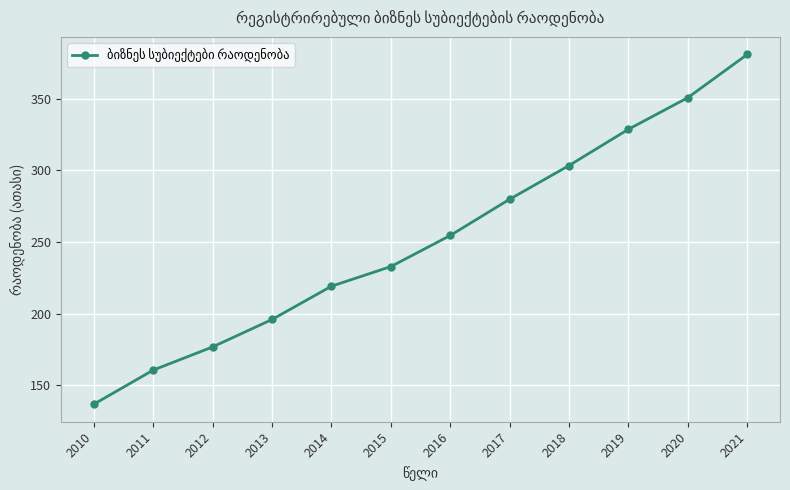

The chart shows a value of 232.8 at 2015. True or false?

True